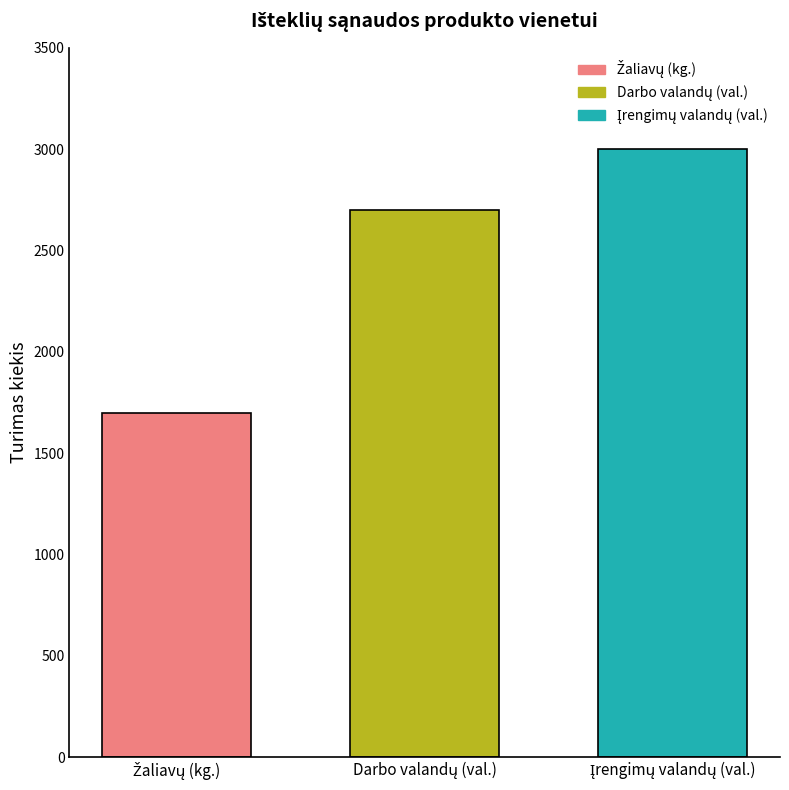

What is the maximum value shown in the chart?

3000